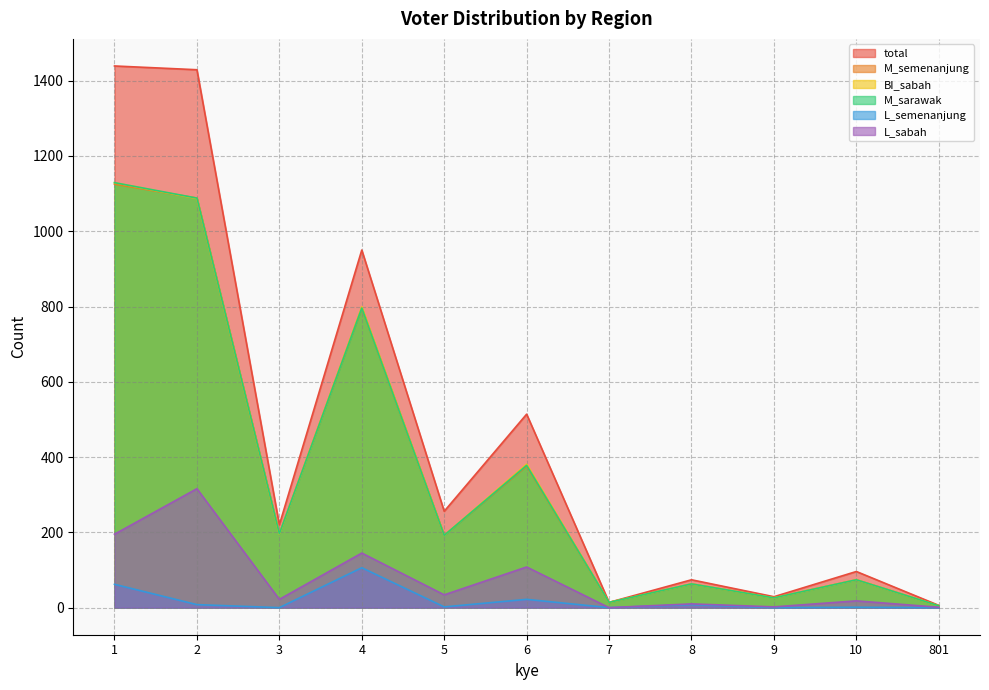

Which series changed the most between 6 and 10?

total